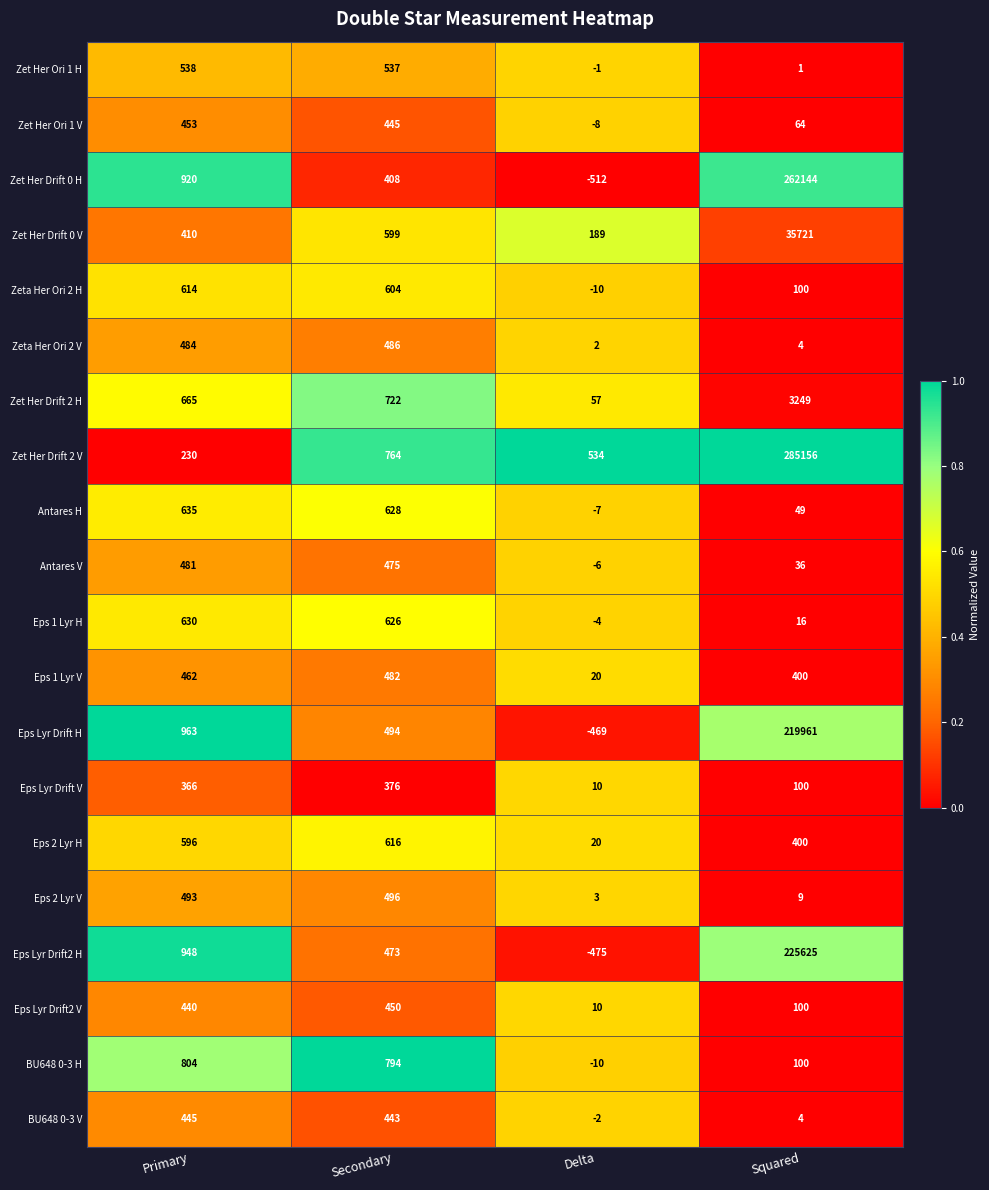

What value does the Zet Her Ori 1 H series have at Primary, to the nearest 100?

500